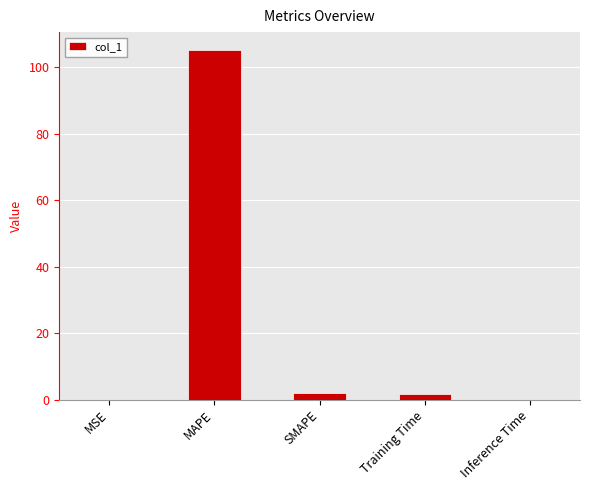

Between MSE and Training Time, which is larger?

Training Time